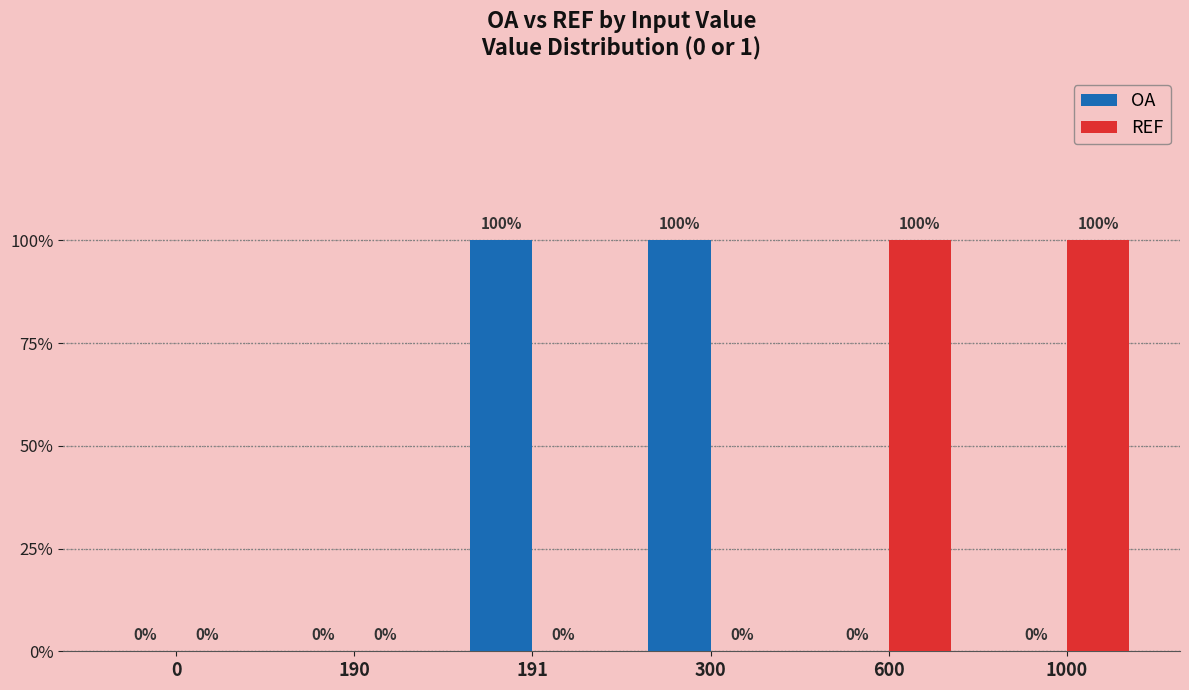

What is the difference between the highest and lowest values at 1000?

1